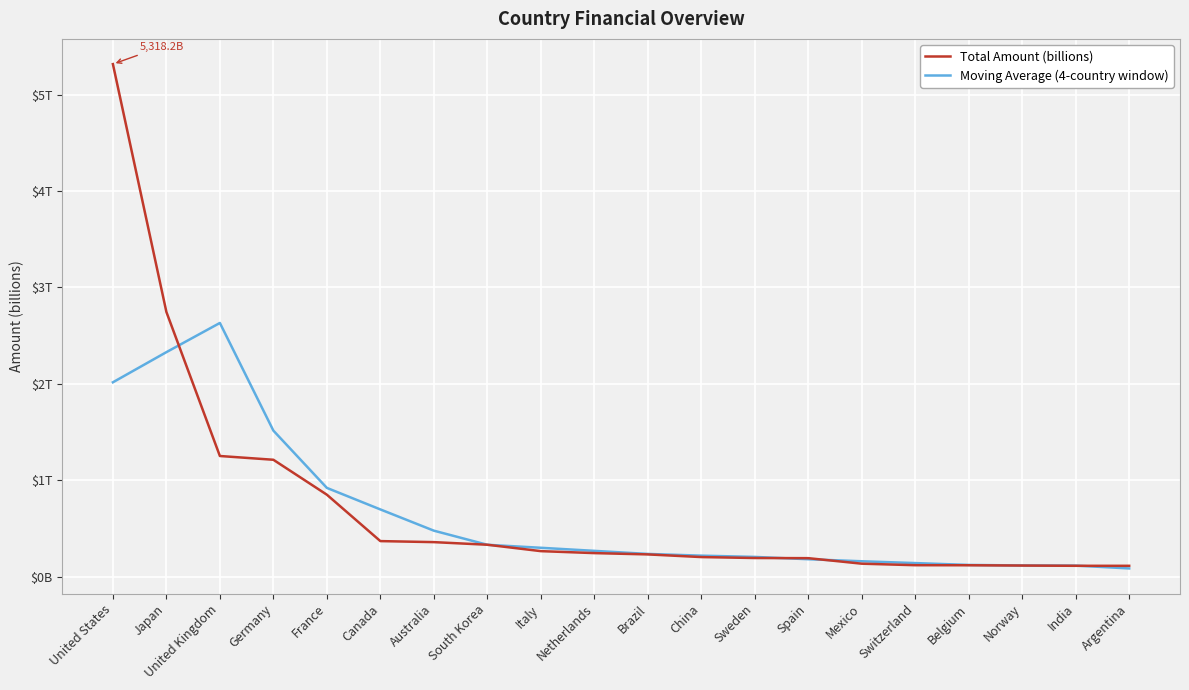

List the series in order of their overall mean, lowest first.

Moving Average (4-country window), Total Amount (billions)